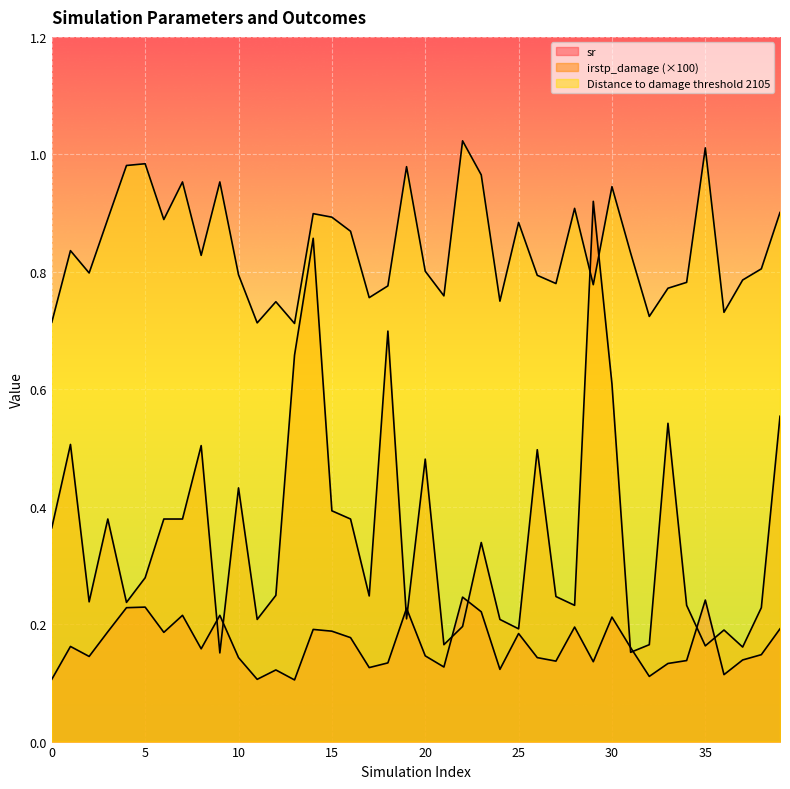

How many interior local valleys does the Distance to damage threshold 2105 series have?

12